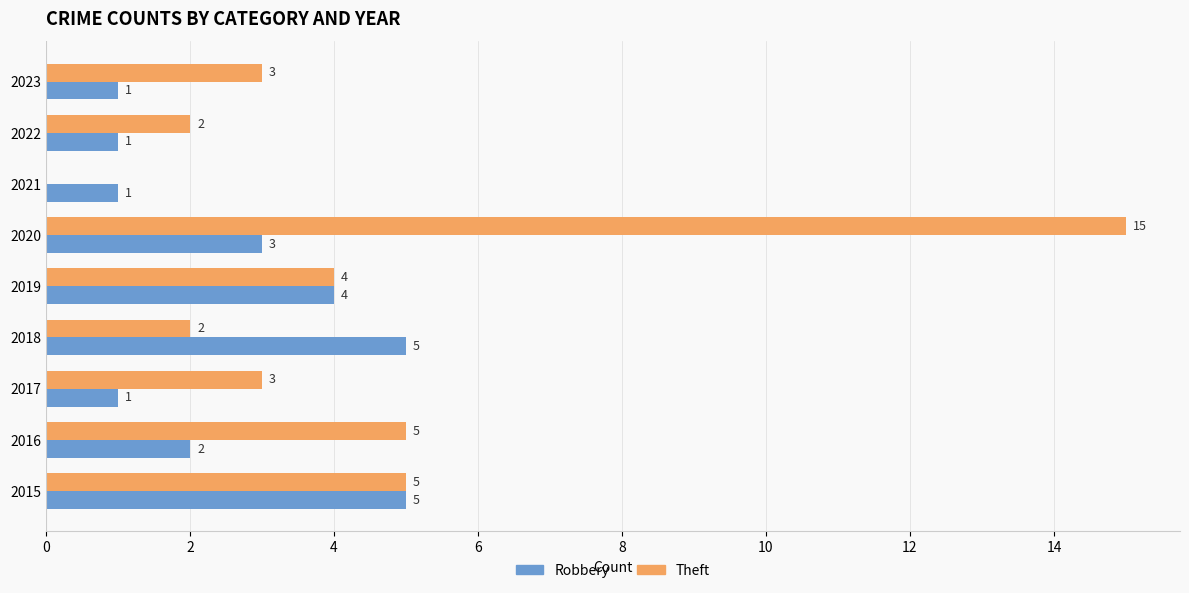

What is the total value across all series at 2018?

7